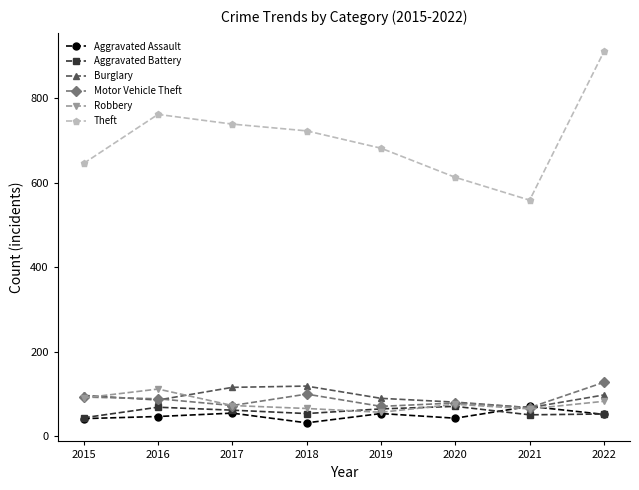

What is the value of the Motor Vehicle Theft point at the 5th from the left?

71